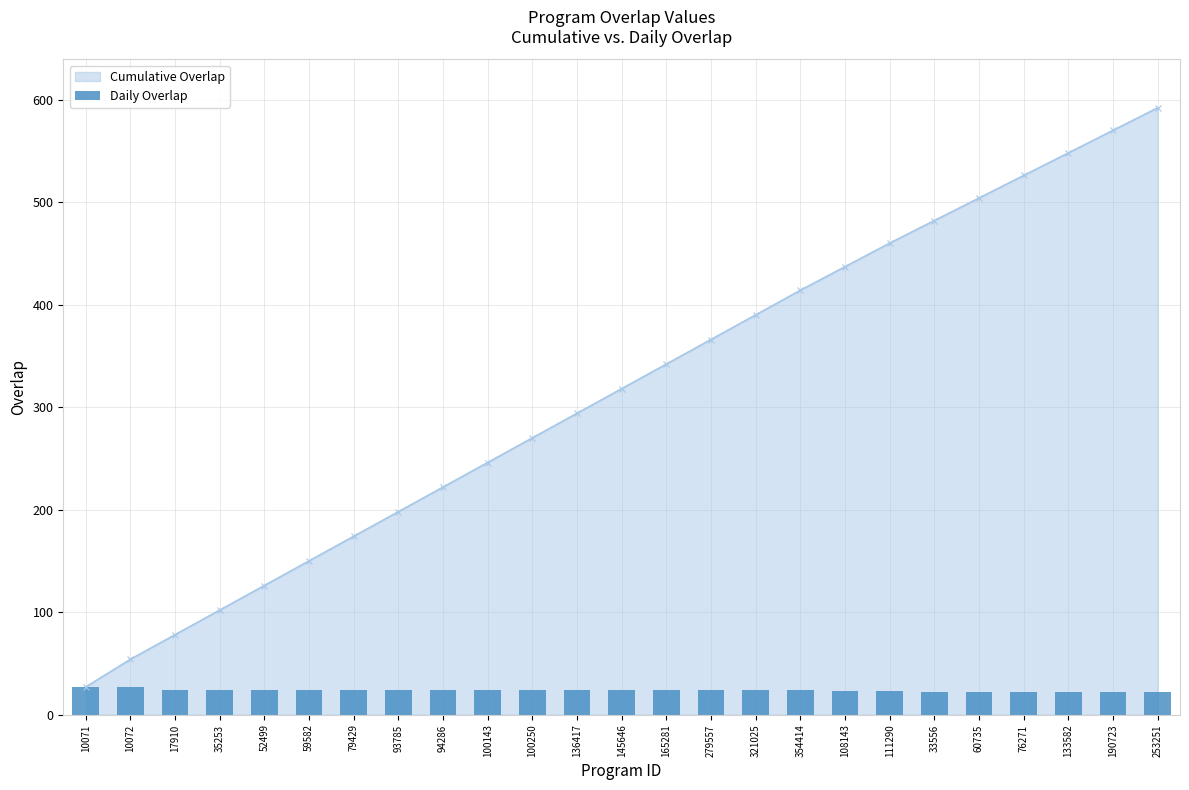

At which label is the value closest to 24?

17910